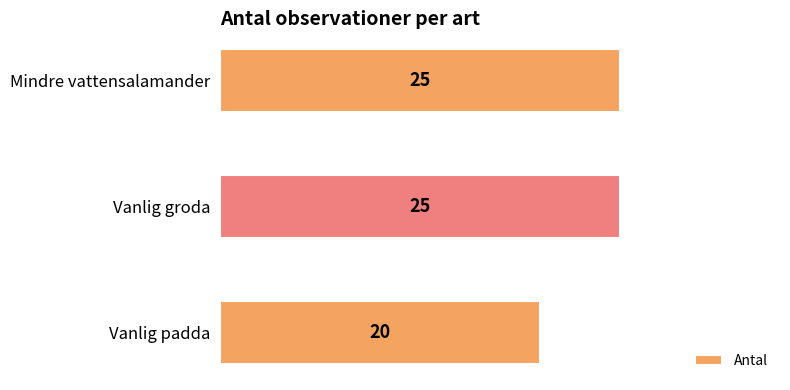

Count the values in the range 20 to 25.

3